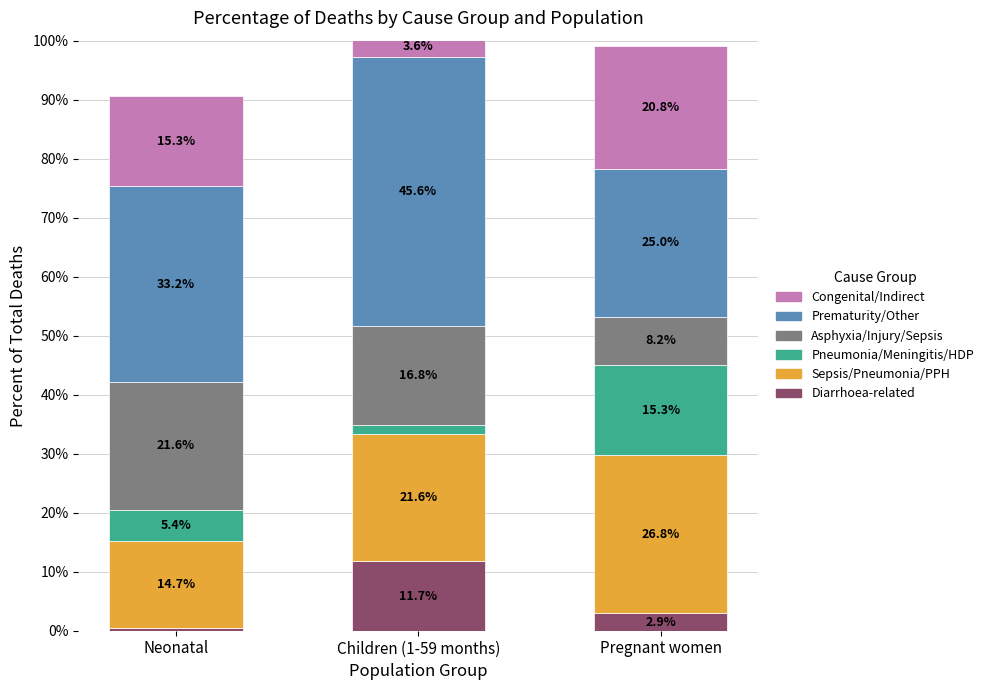

Are the bars horizontal?

No